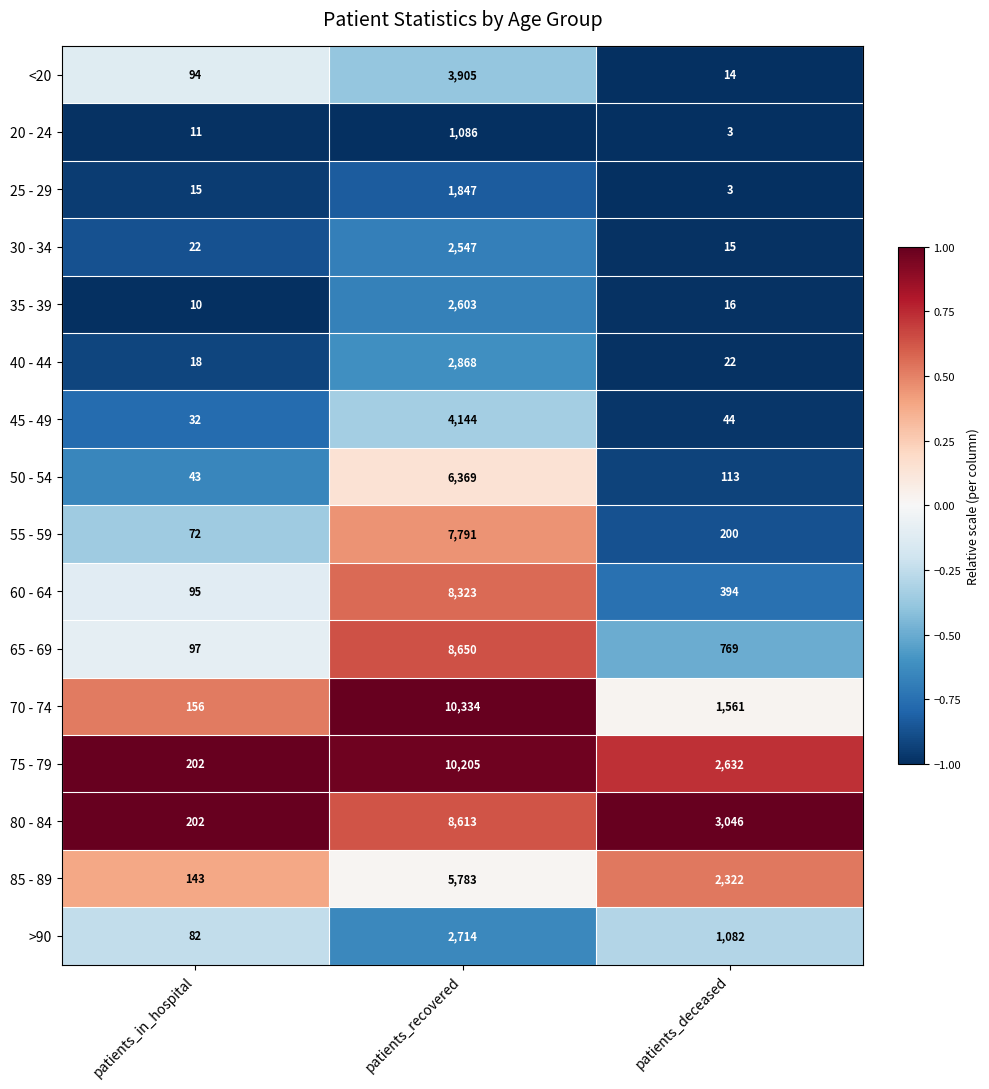

The 25 - 29 series shows 3 at patients_deceased. True or false?

True